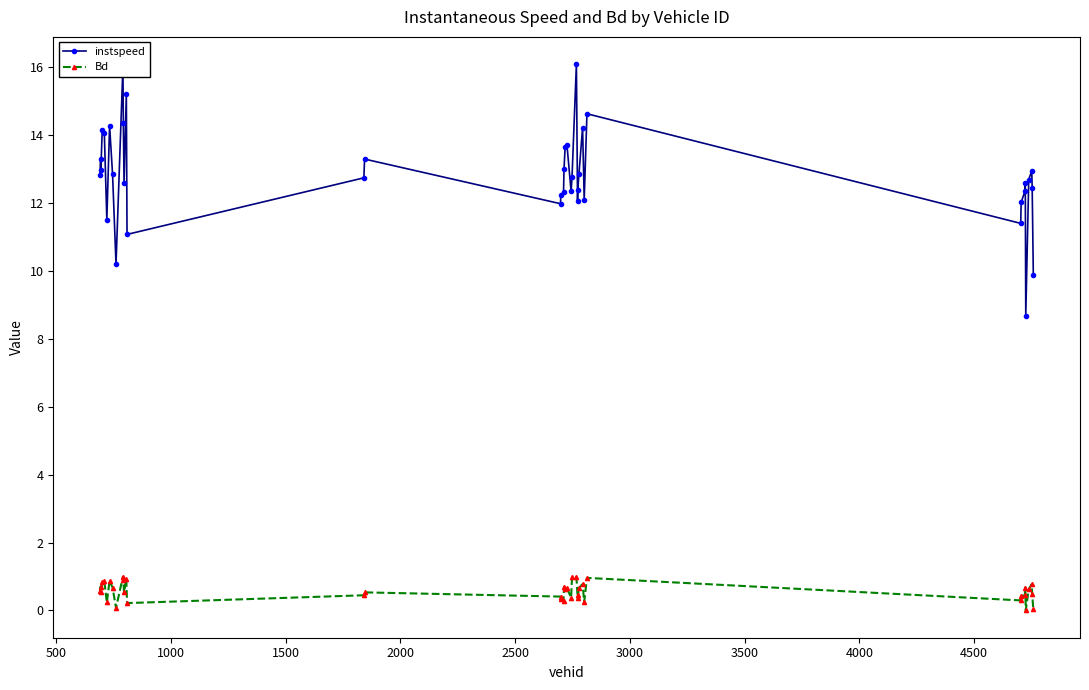

Which series has the largest range (max minus min)?

instspeed